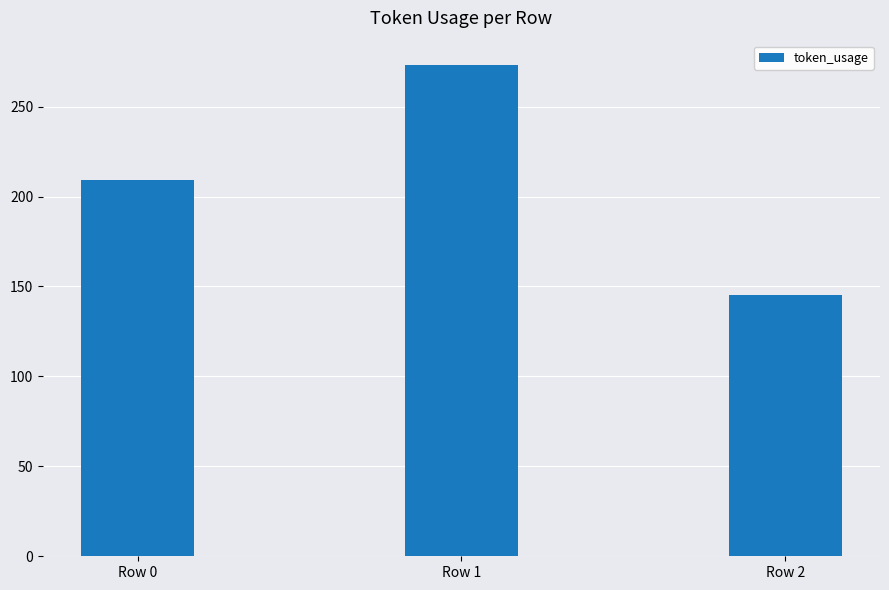

Count the number of data series in this chart.

1